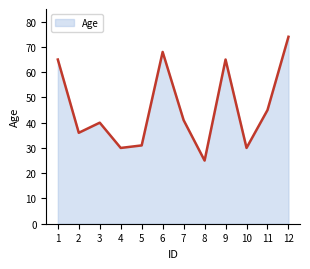

Is it true that the value at 10 is 50?

False